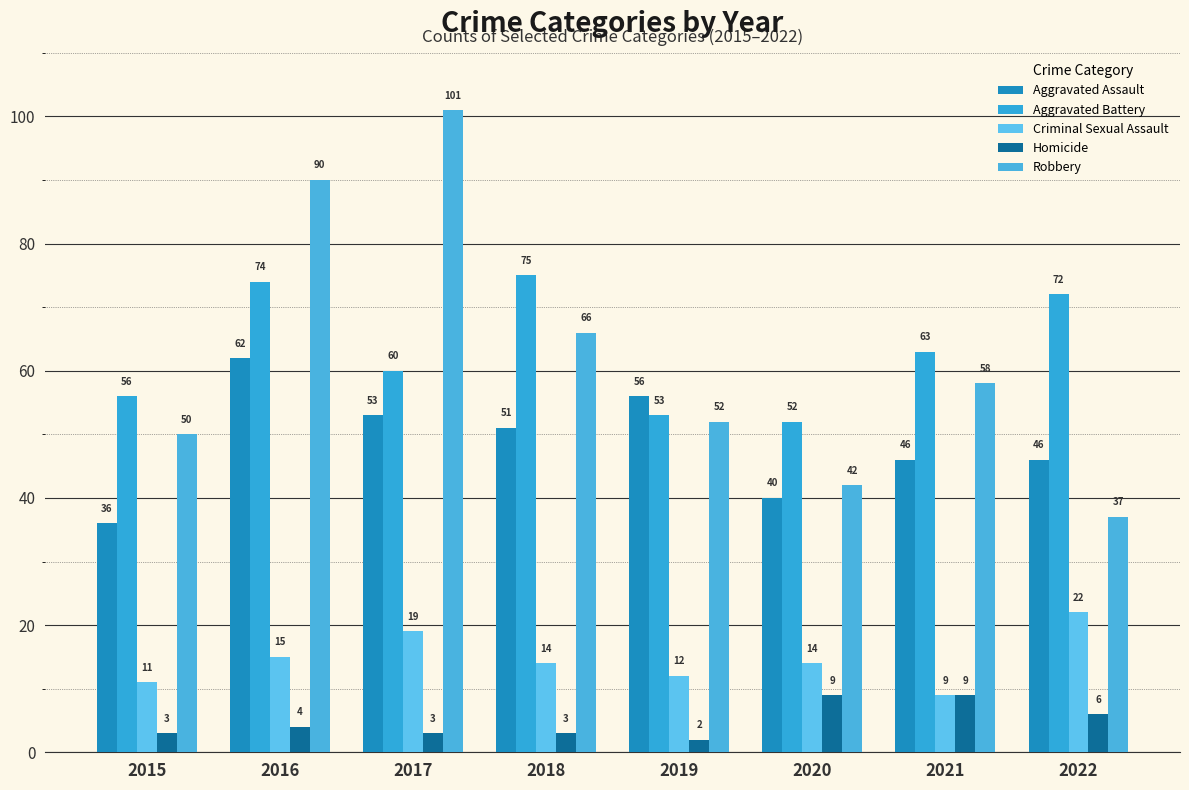

Reading left to right, transcribe all the data shown in this chart.

Aggravated Assault: 36	62	53	51	56	40	46	46
Aggravated Battery: 56	74	60	75	53	52	63	72
Criminal Sexual Assault: 11	15	19	14	12	14	9	22
Homicide: 3	4	3	3	2	9	9	6
Robbery: 50	90	101	66	52	42	58	37